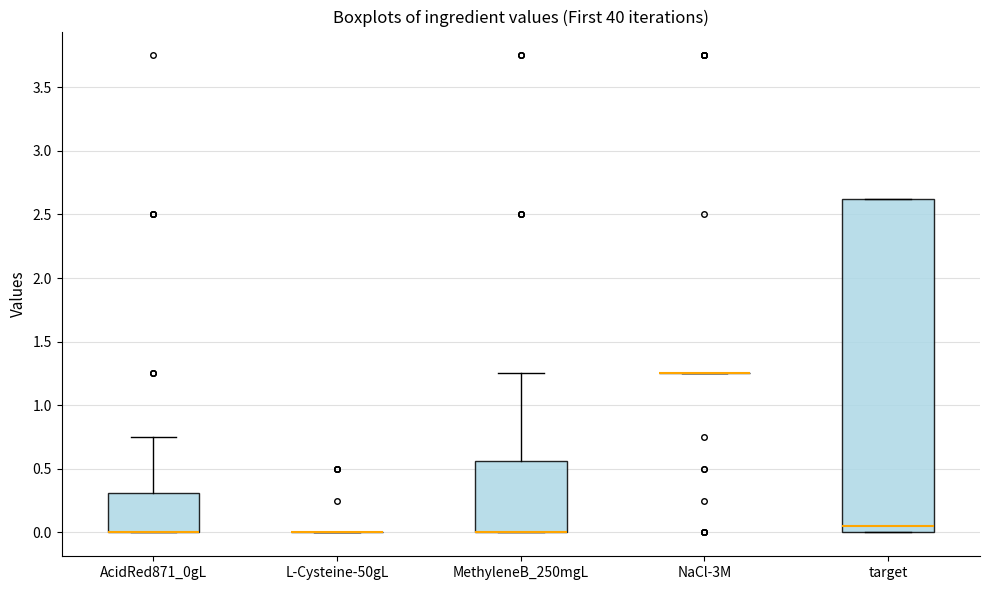

Reading left to right, read every box against the y-axis: the position of its median line, the range the box covers, and the ends of its whiskers. The values are not printed on the chart, so give them approximately, as read against the axis.

AcidRed871_0gL: median 0.00 (drawn on the box's lower edge), box 0.00 to 0.30, whiskers 0.00 to 0.75
L-Cysteine-50gL: box collapsed to a line at 0.00, whiskers 0.00 to 0.00
MethyleneB_250mgL: median 0.00 (drawn on the box's lower edge), box 0.00 to 0.55, whiskers 0.00 to 1.25
NaCl-3M: box collapsed to a line at 1.25, whiskers 1.25 to 1.25
target: median 0.05, box 0.00 to 2.60, whiskers 0.00 to 2.60